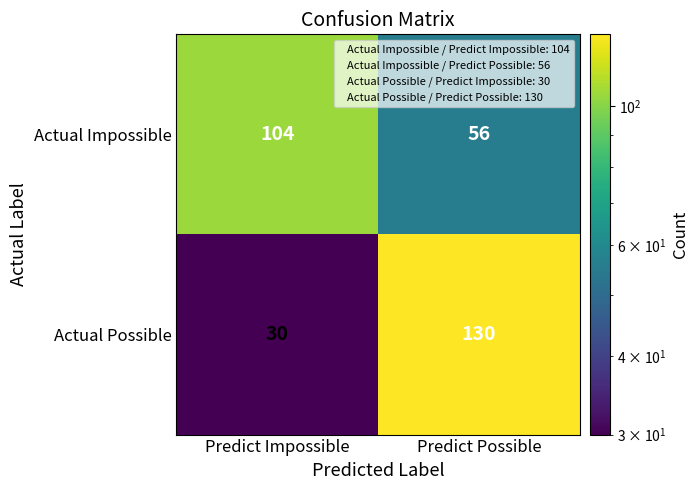

Rank the series by their maximum value, from highest to lowest.

Actual Possible, Actual Impossible